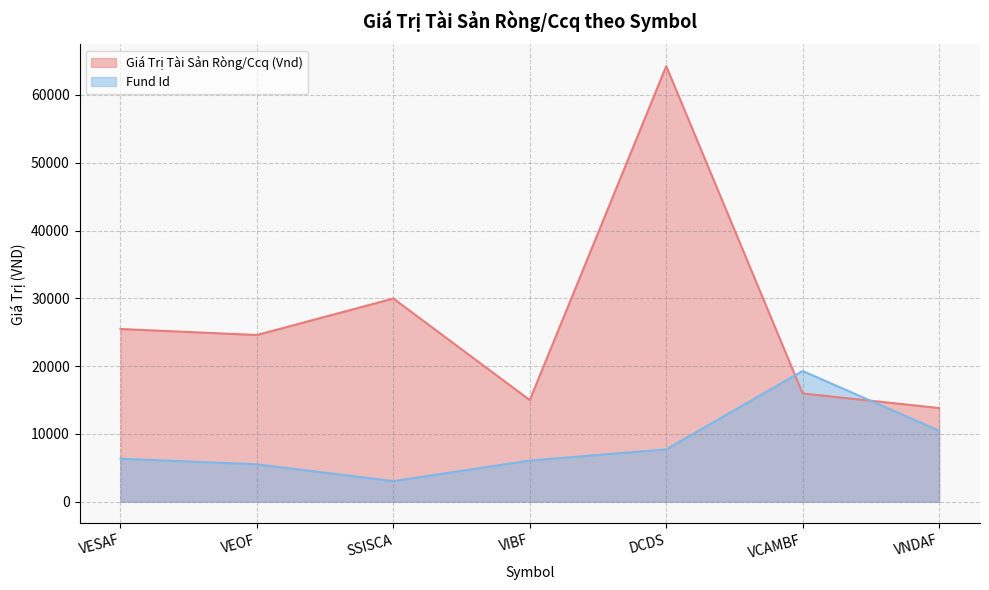

Is it true that Fund Id equals 31239.8 at VCAMBF?

False